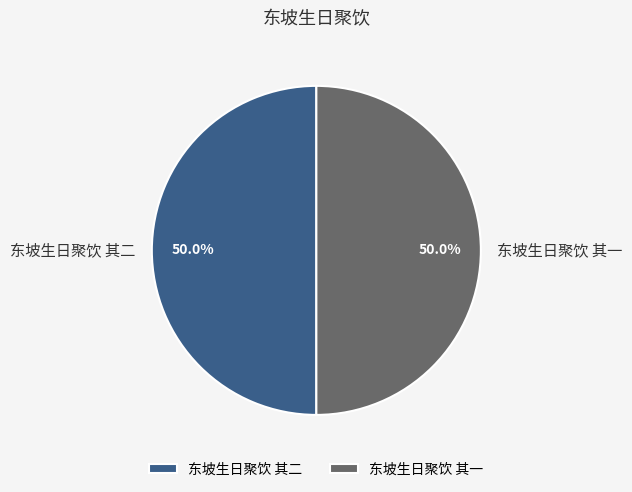

Approximately how many times larger is the value at 东坡生日聚饮 其二 compared to 东坡生日聚饮 其一?

1.0